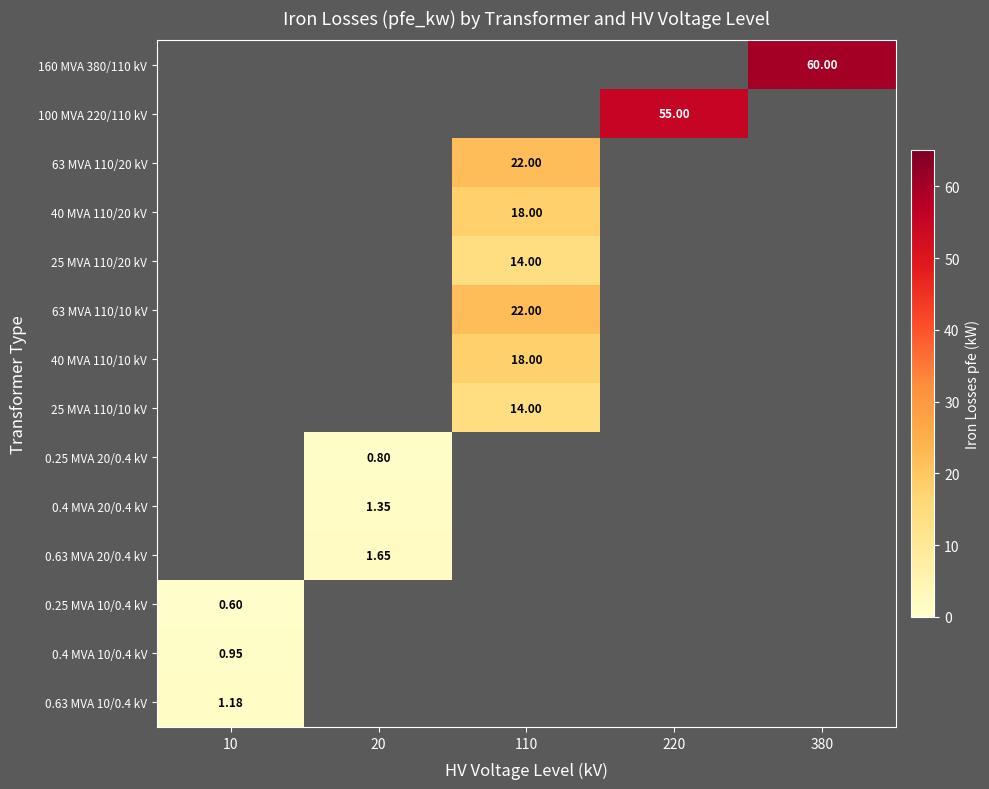

How many series are shown in this chart?

14